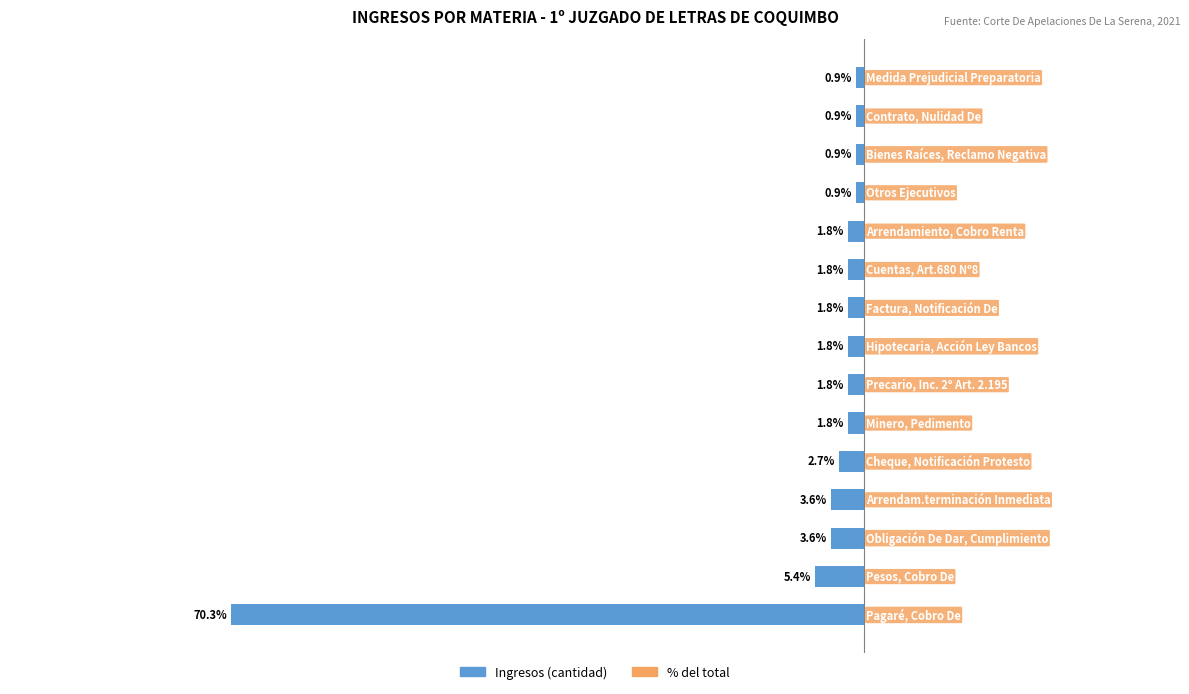

What is the minimum value shown in the chart?

-78